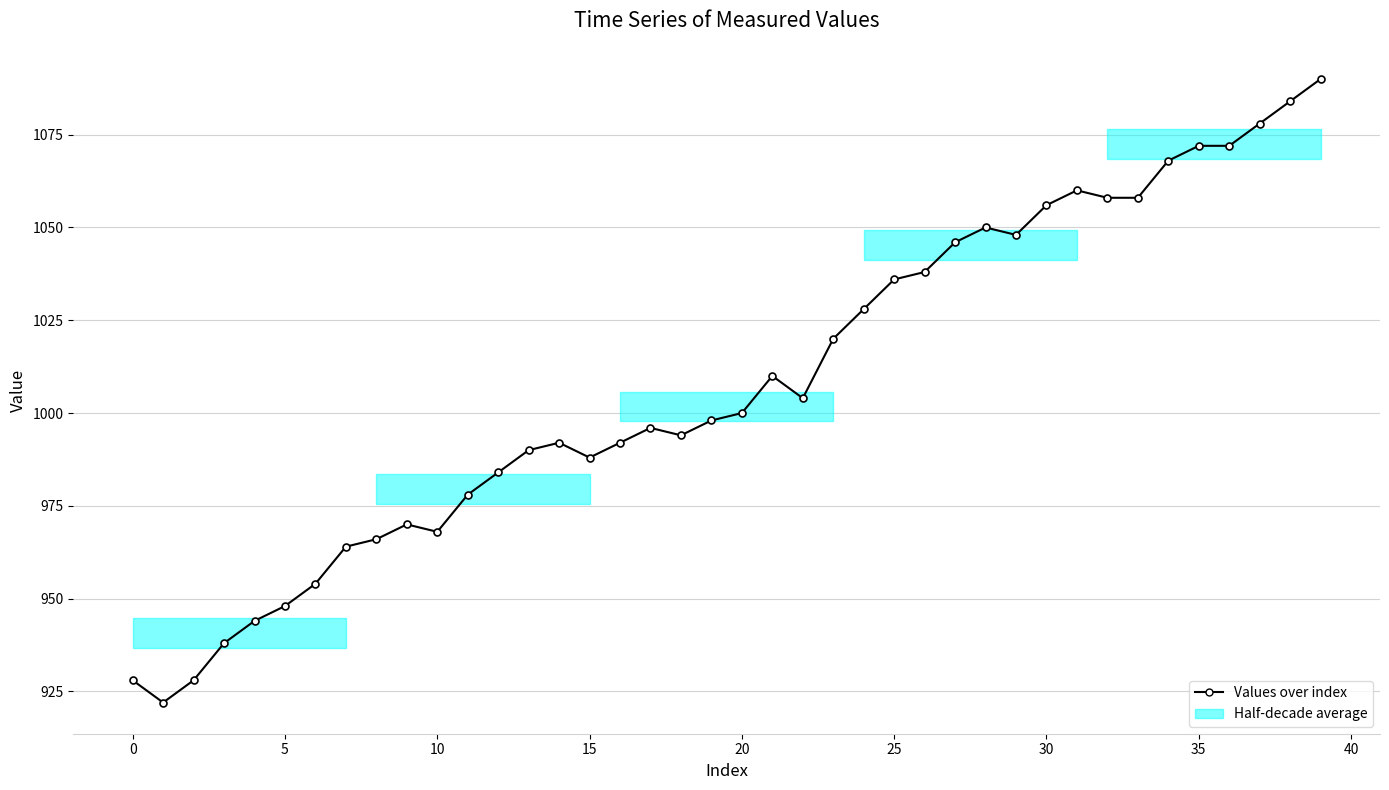

What is the smallest value displayed?

922